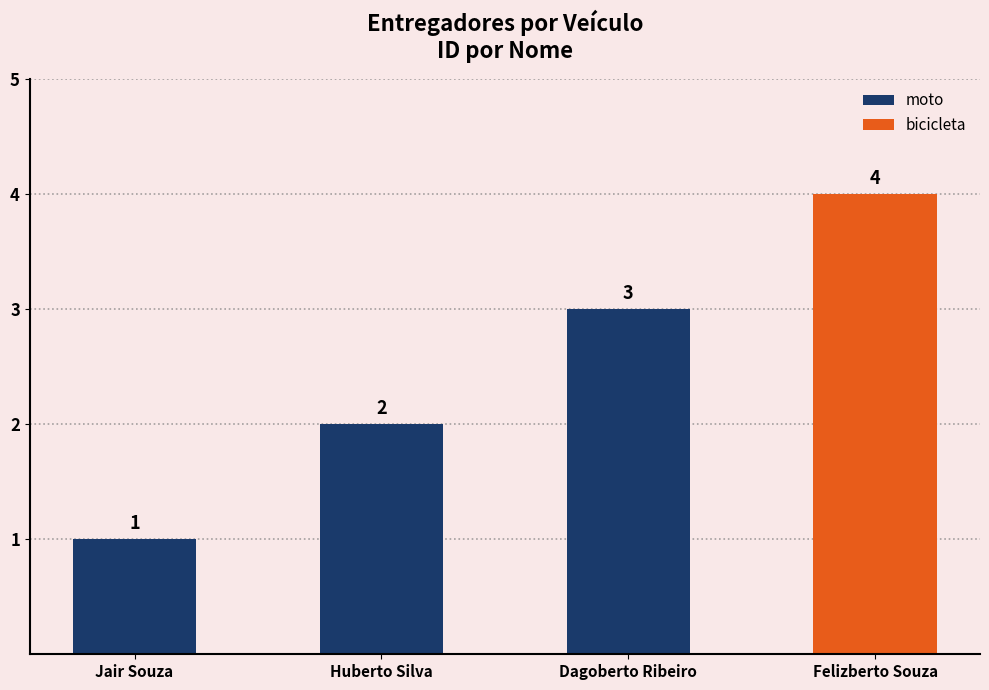

What is the label of the 2nd bar from the right?

Dagoberto Ribeiro